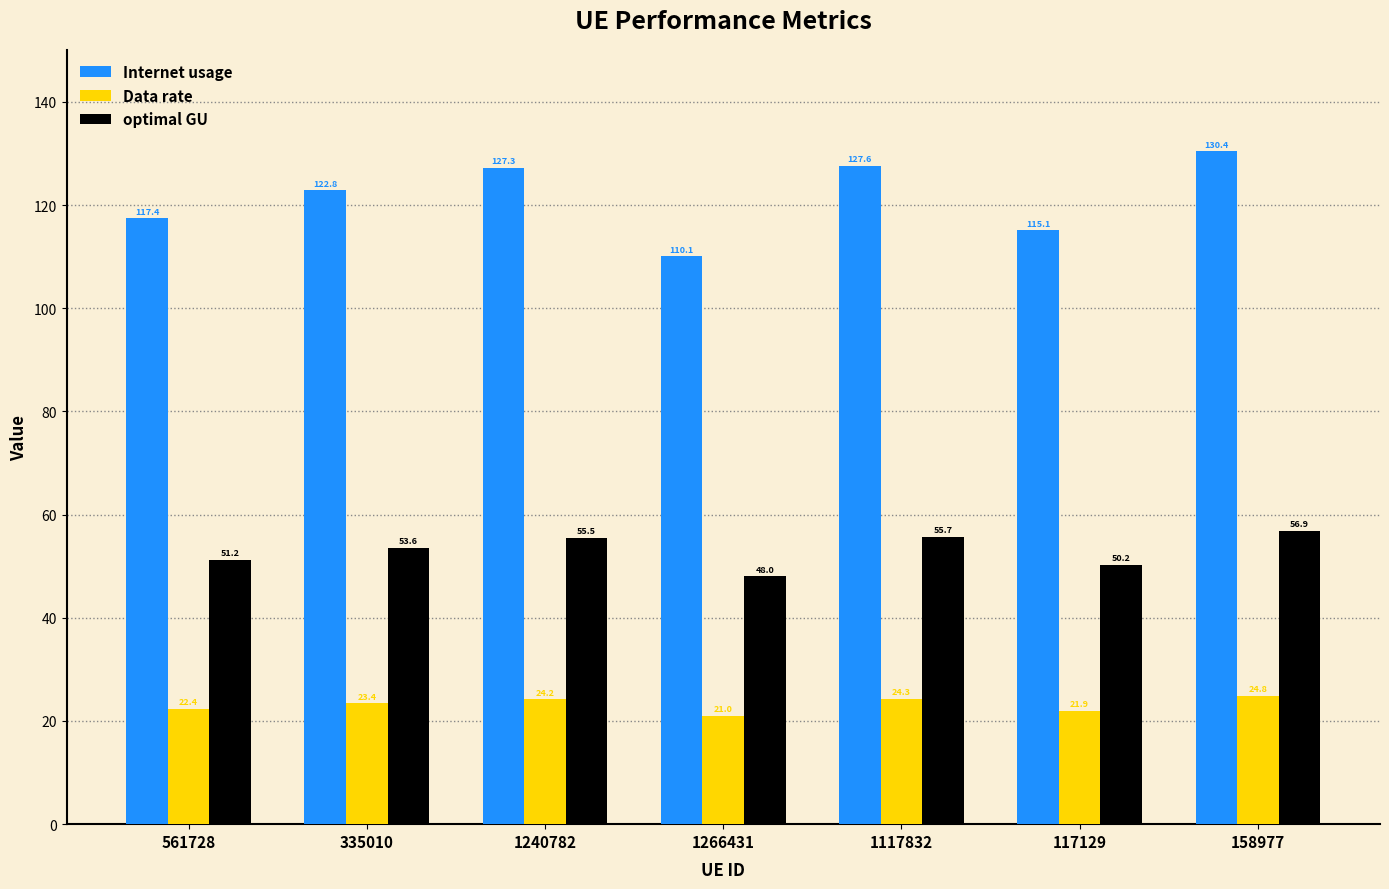

How many data points in Data rate are above 23?

4